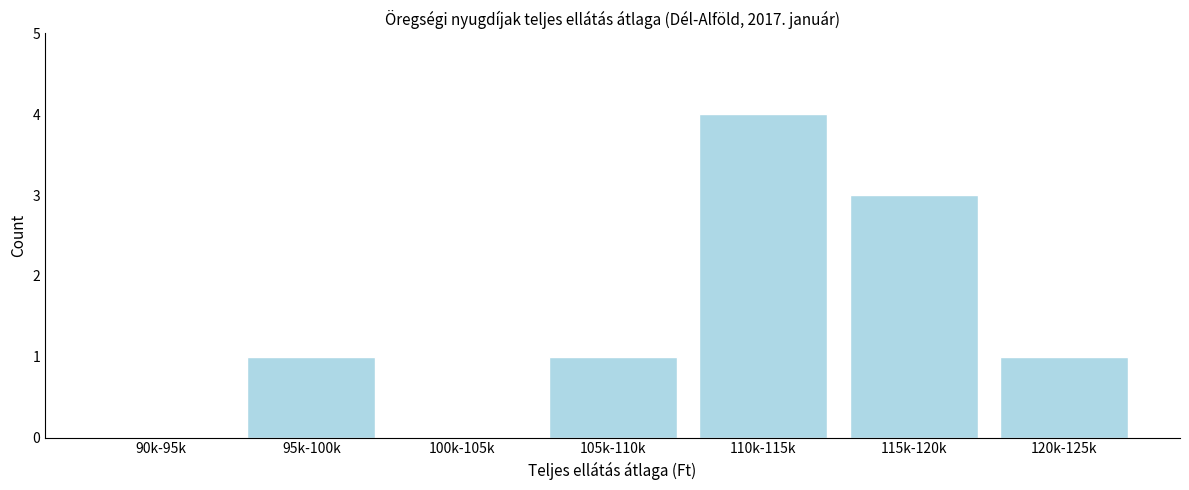

Reading right to left, list all the values displayed in this chart.

120k-125k=1	115k-120k=3	110k-115k=4	105k-110k=1	100k-105k=0	95k-100k=1	90k-95k=0